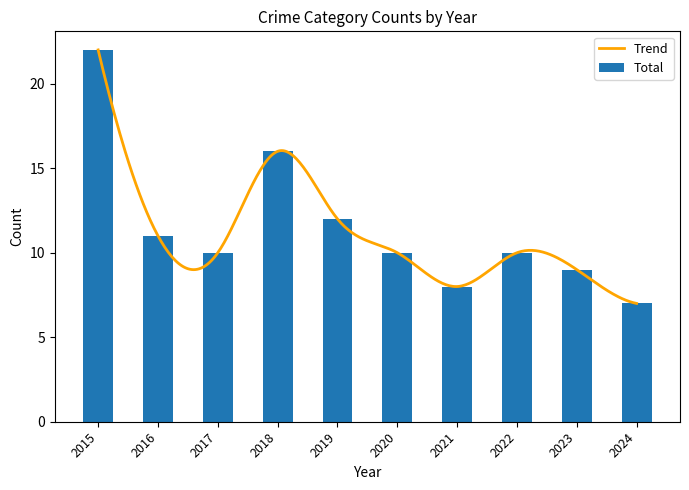

The value of Total at 2023 is 9. True or false?

True